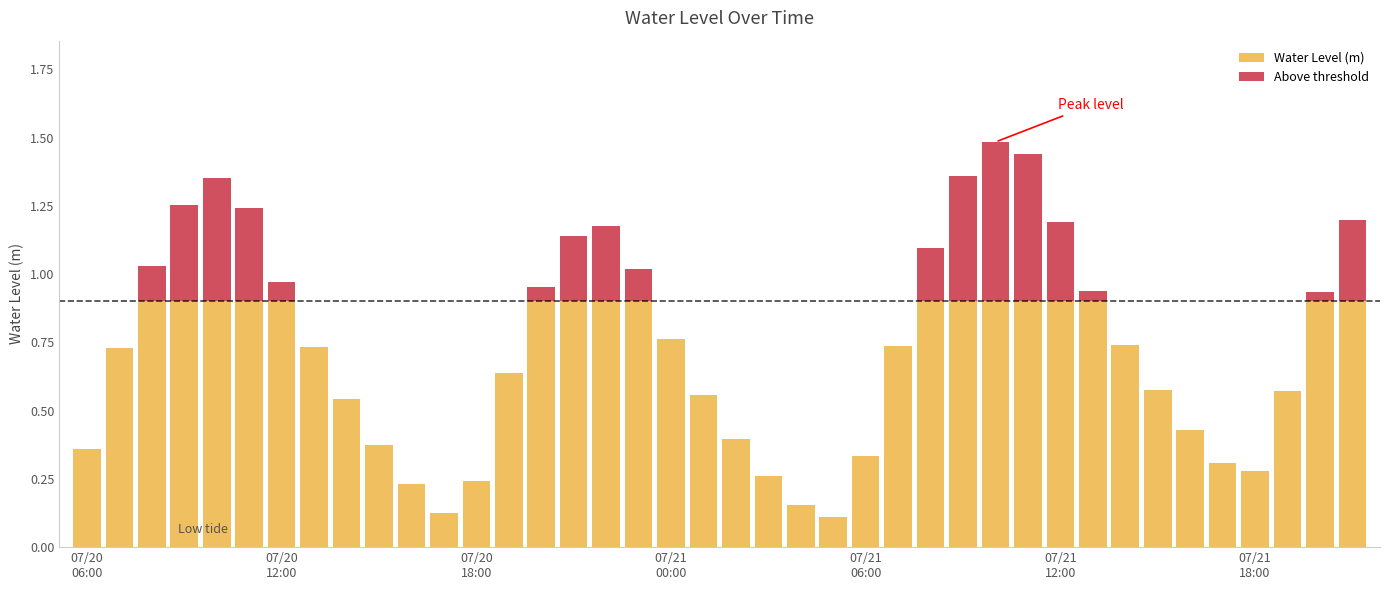

What is the sum of all Water Level (m) values?

25.5